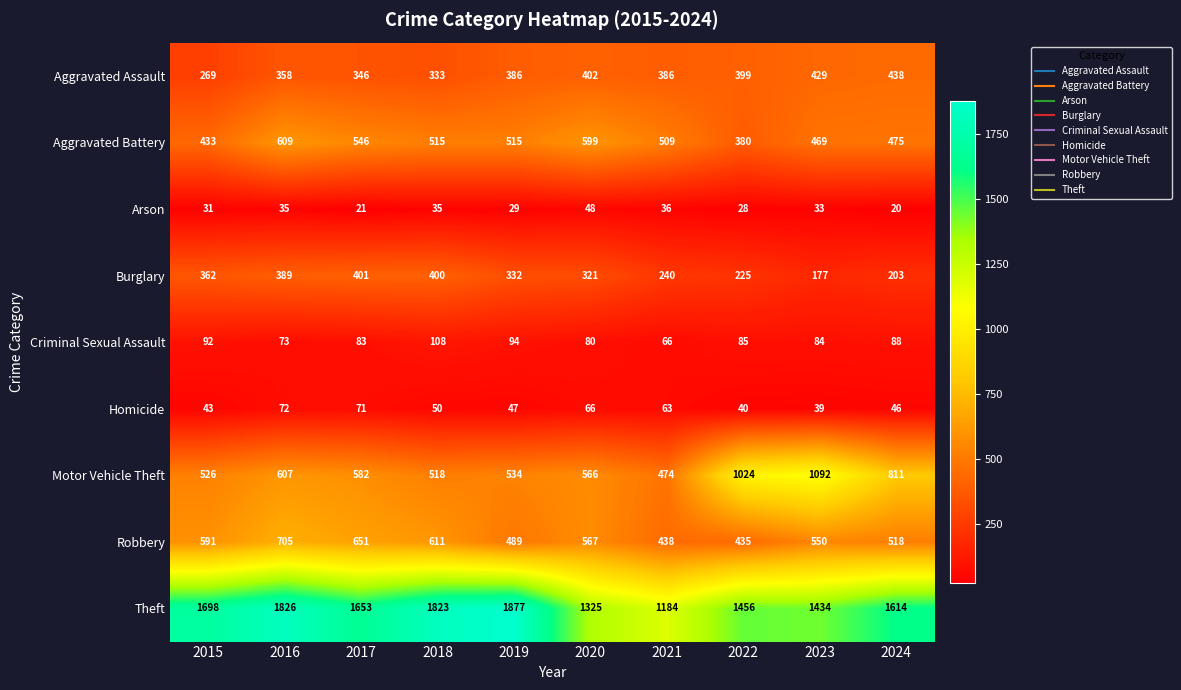

Where does the Theft series first go above 1653?

2015